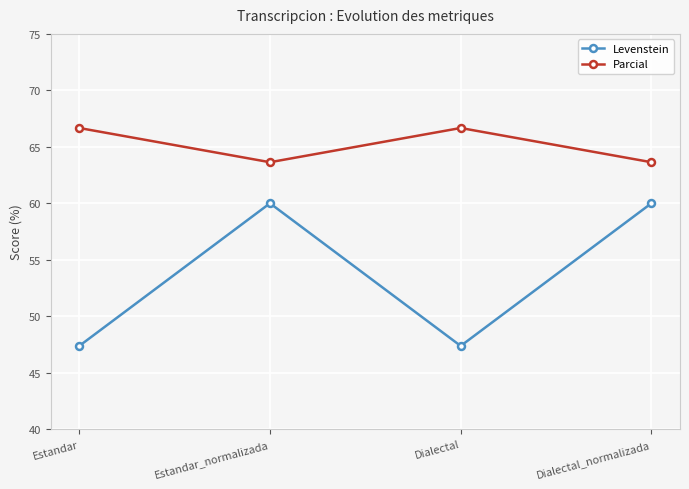

What is the difference between the second highest and second lowest values in the Parcial series?

3.0